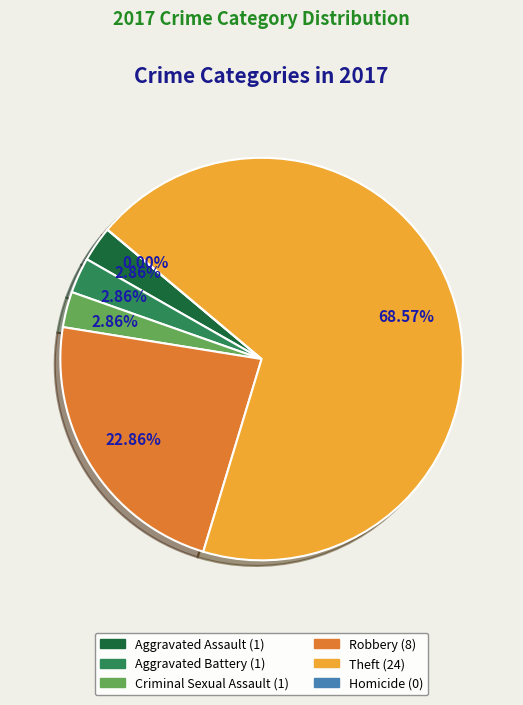

How many segments does this pie chart have?

6